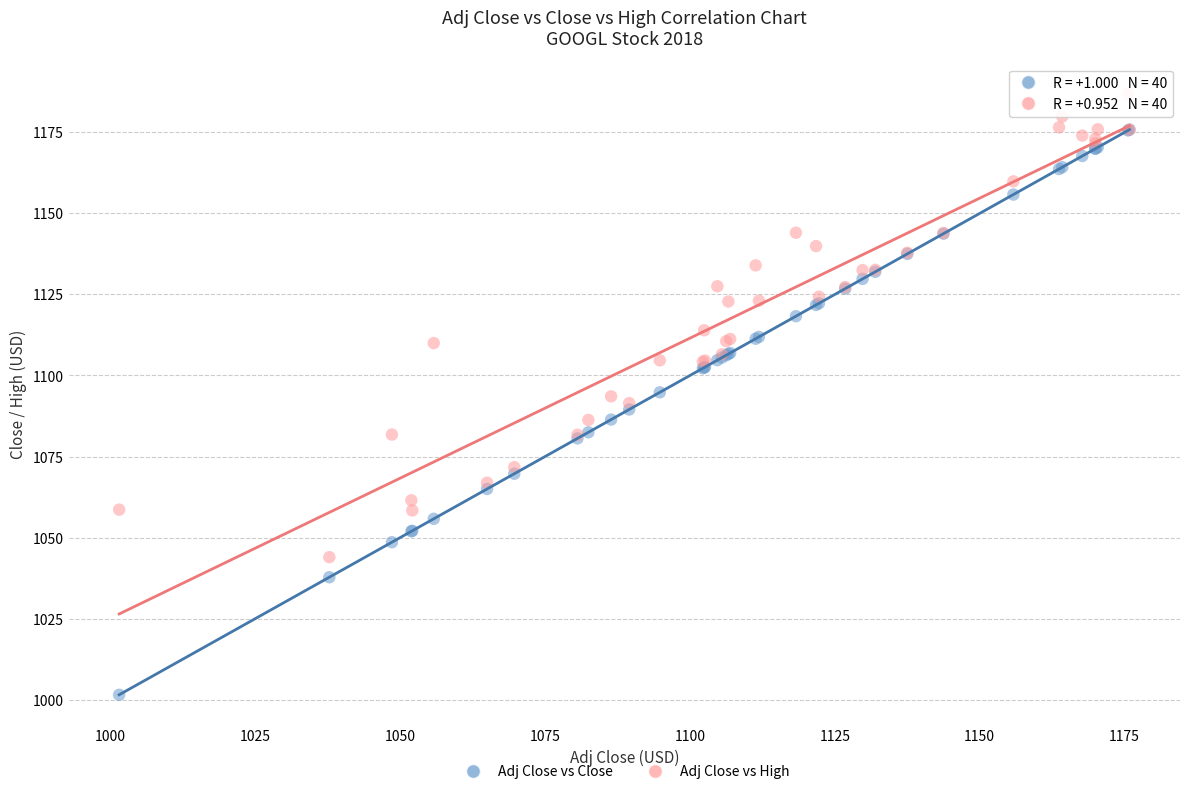

What are all the series names shown in the legend?

Adj Close vs Close, Adj Close vs High